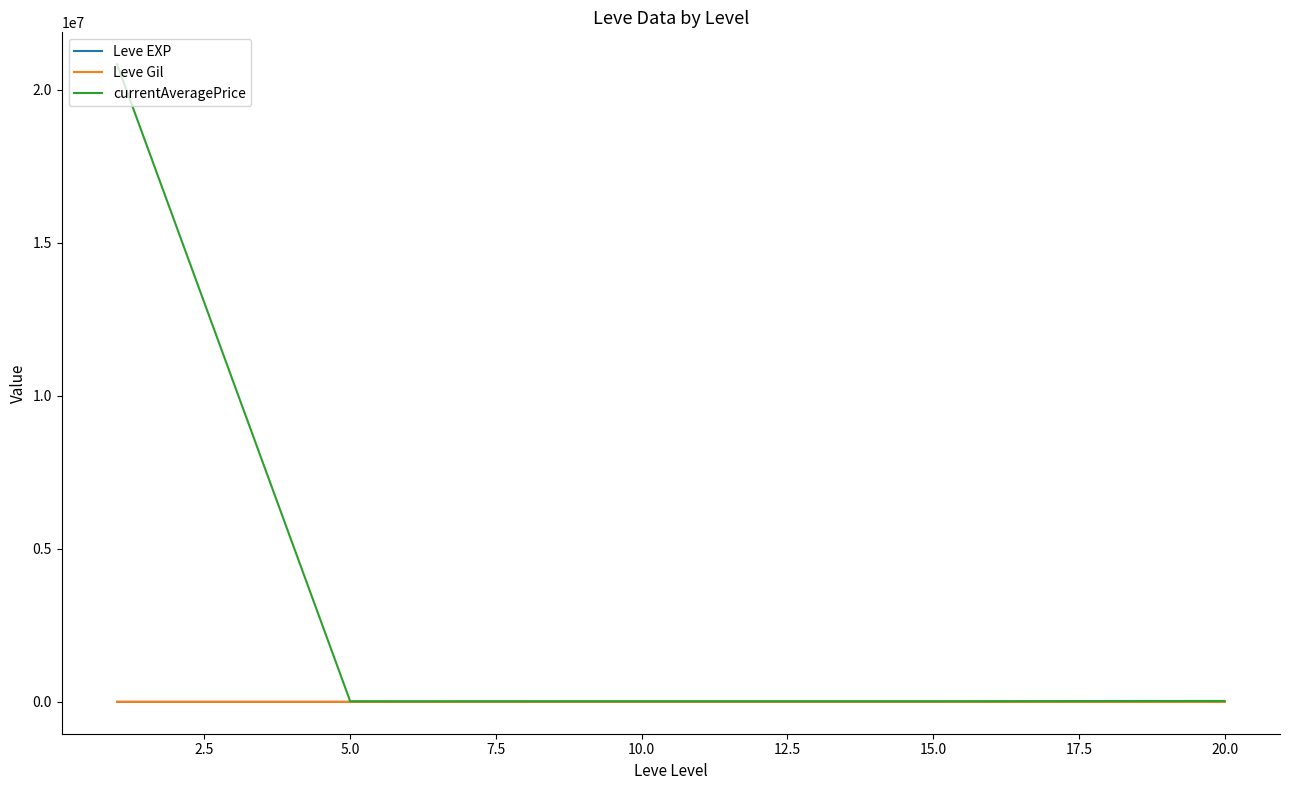

Which series has the largest range (max minus min)?

currentAveragePrice